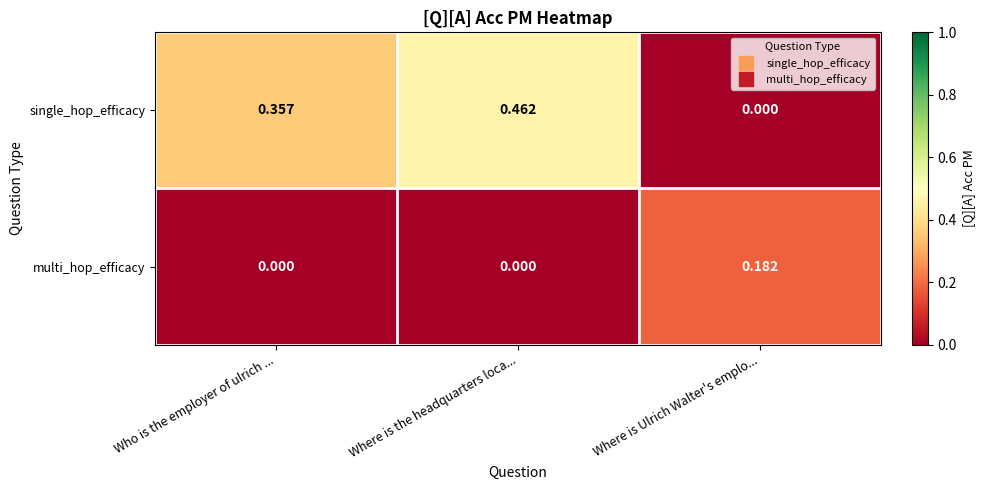

At which label does single_hop_efficacy reach its minimum?

Where is Ulrich Walter's emplo...